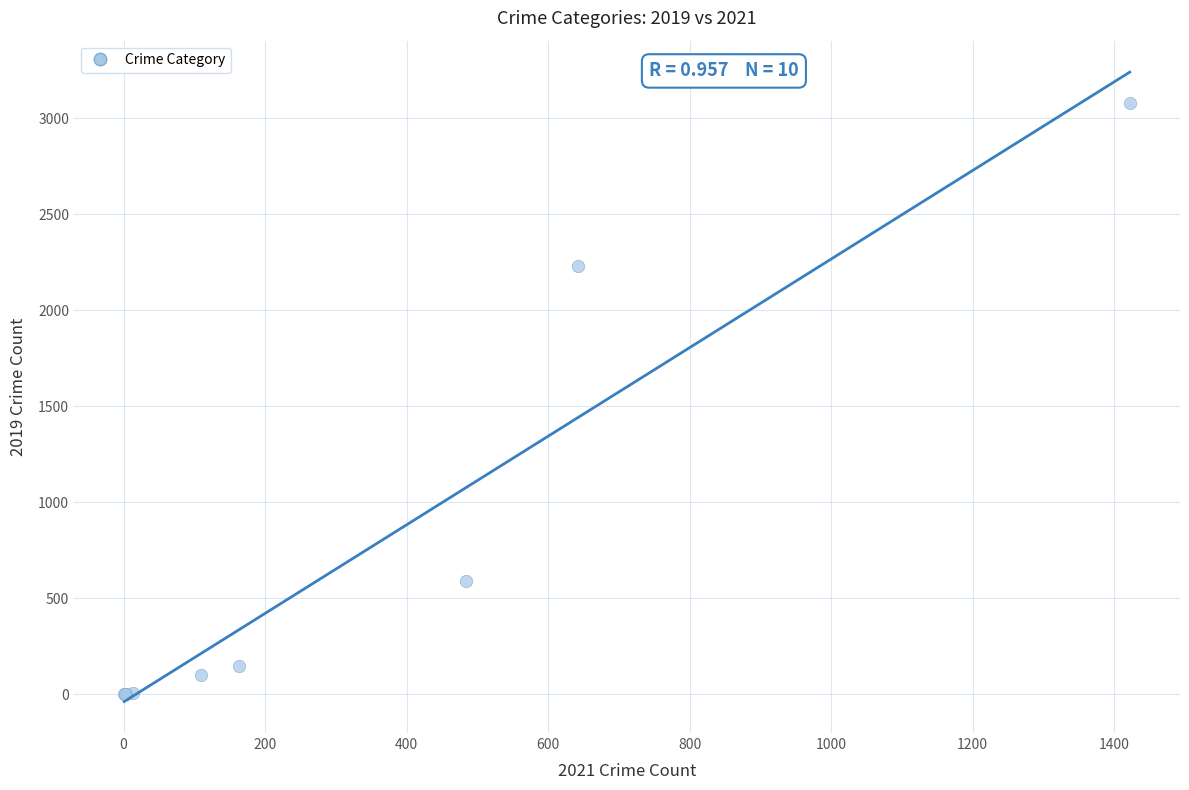

What Y value in the scatter plot is closest to 1540?

2230